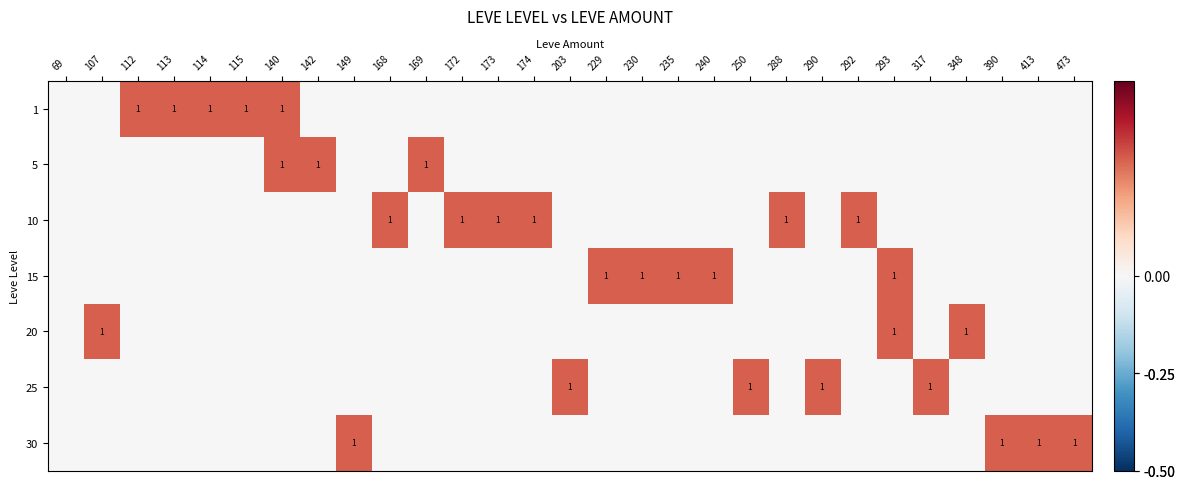

True or false: 25 has a value of -0.1 at 292.

False